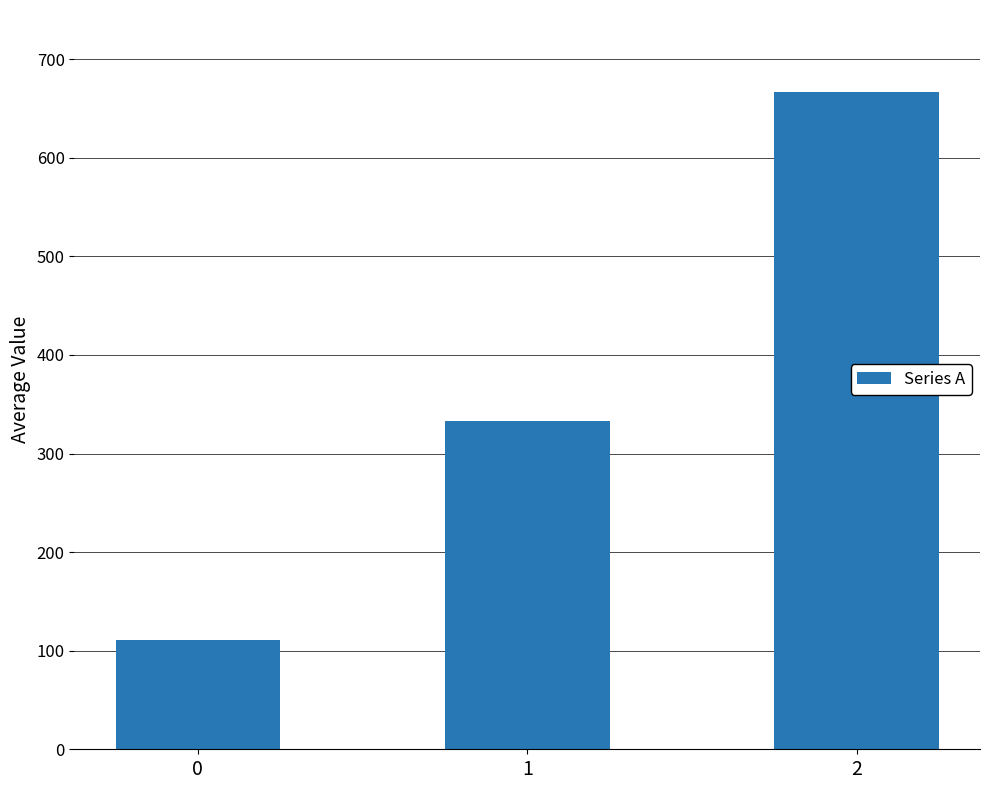

Reading left to right, list all the values displayed in this chart.

0=111.1	1=333.3	2=666.7